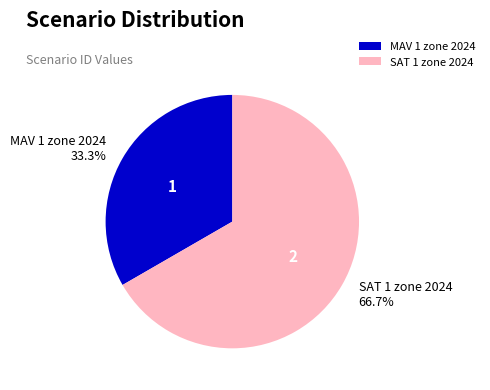

Does SAT 1 zone 2024 represent more than half of the total?

Yes